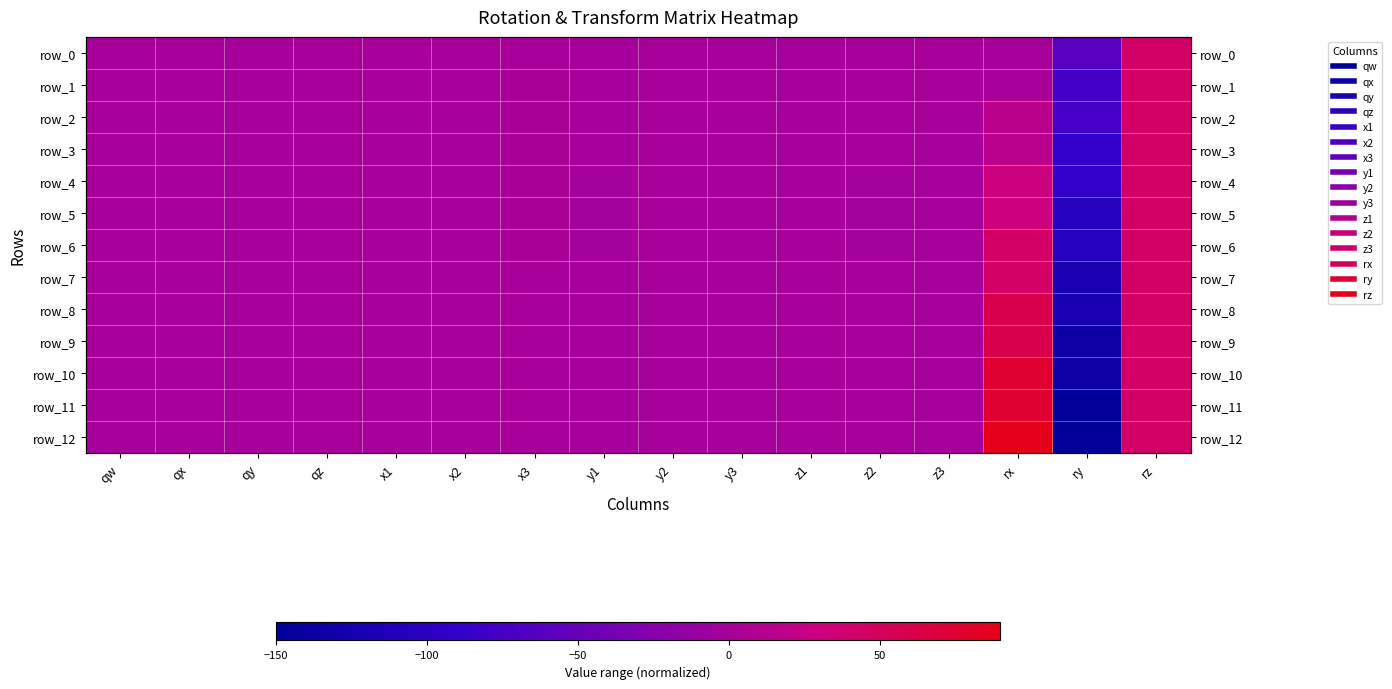

At which label is row_4 closest to -22?

y1